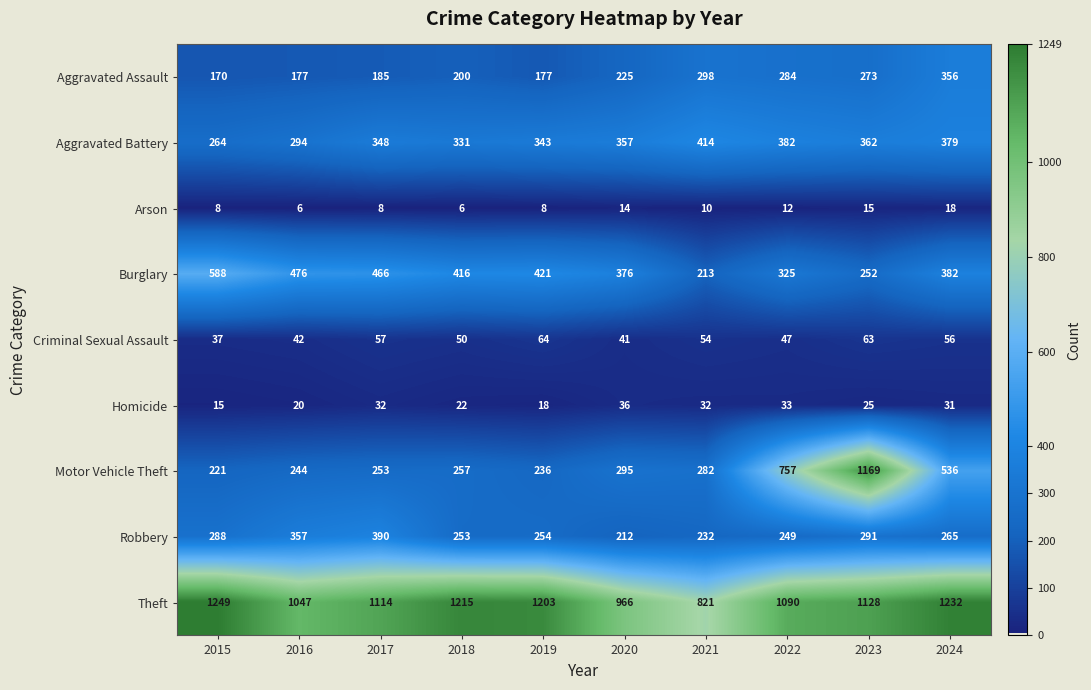

What is the maximum value shown in the chart?

1249